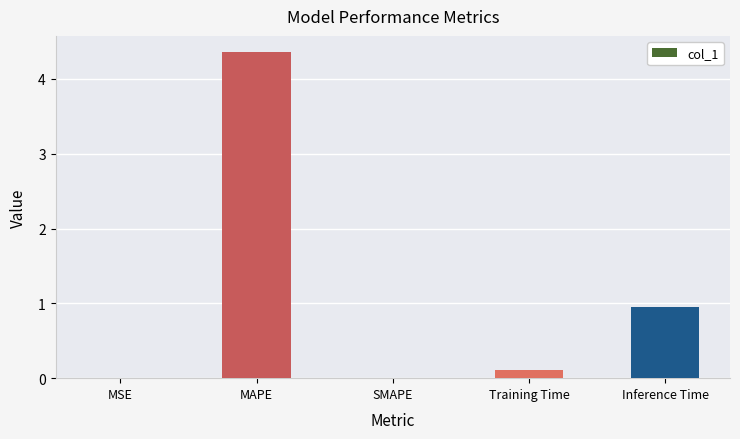

At which category does the chart reach its peak across all series?

MAPE